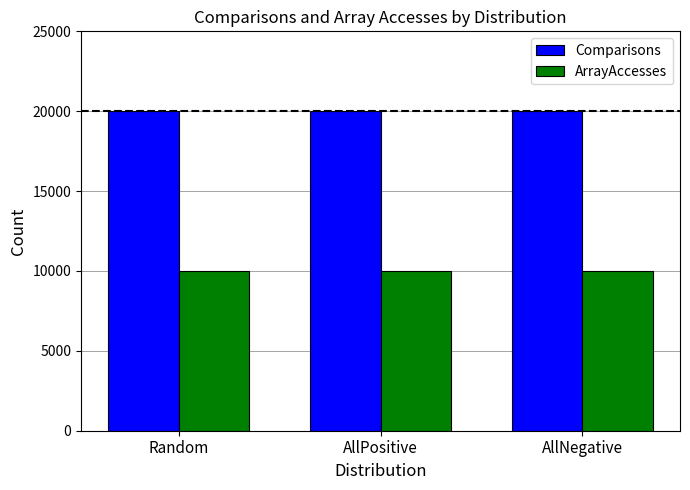

How many bars are there in each group?

2